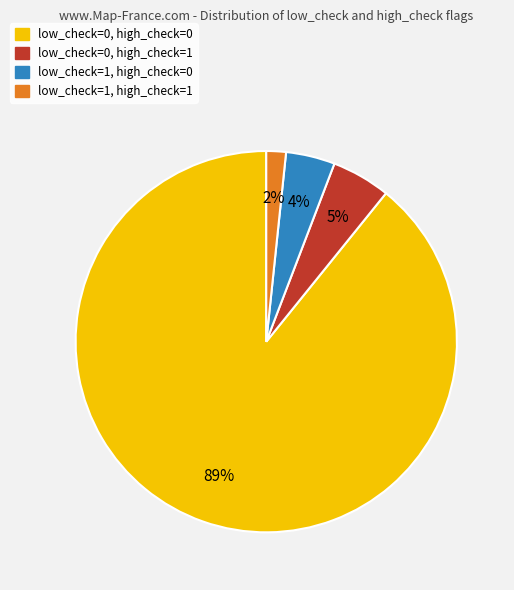

Is there a majority slice in this chart?

Yes